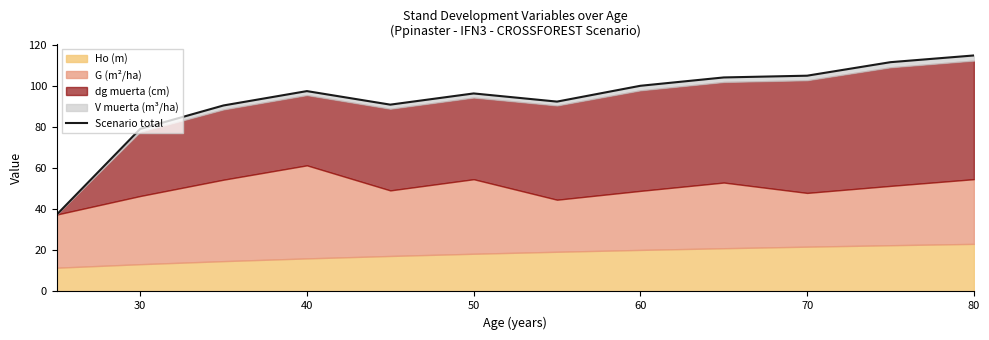

Reading right to left, extract all data points from this chart.

114.9	111.6	105.0	104.2	100.1	92.4	96.4	90.9	97.5	90.5	79.1	37.4